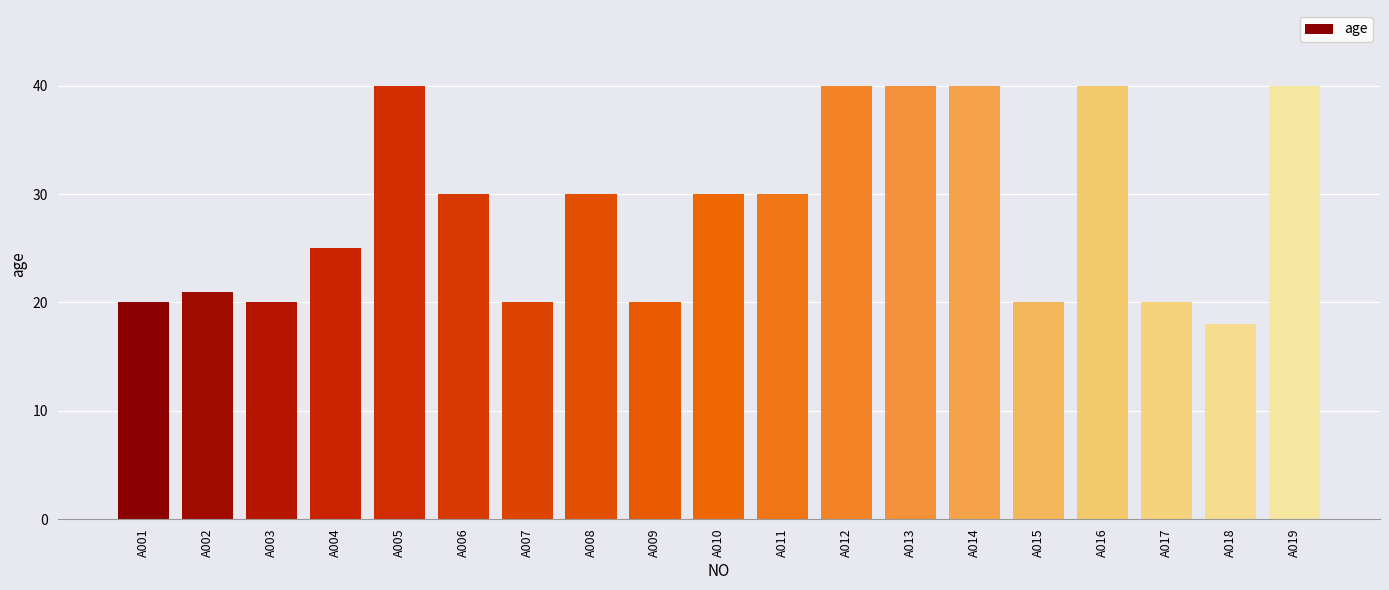

The value at A003 is 20. True or false?

True